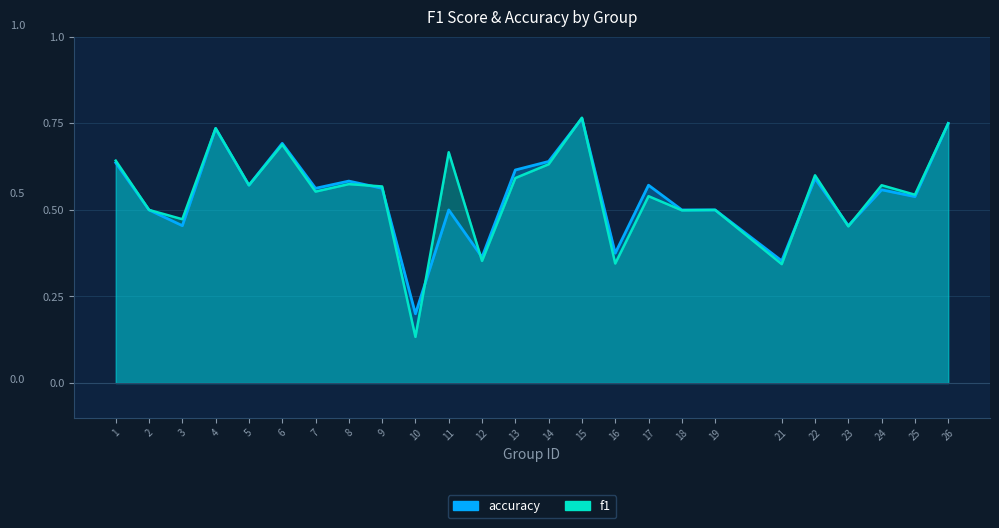

Which series changed the most between 8 and 19?

accuracy